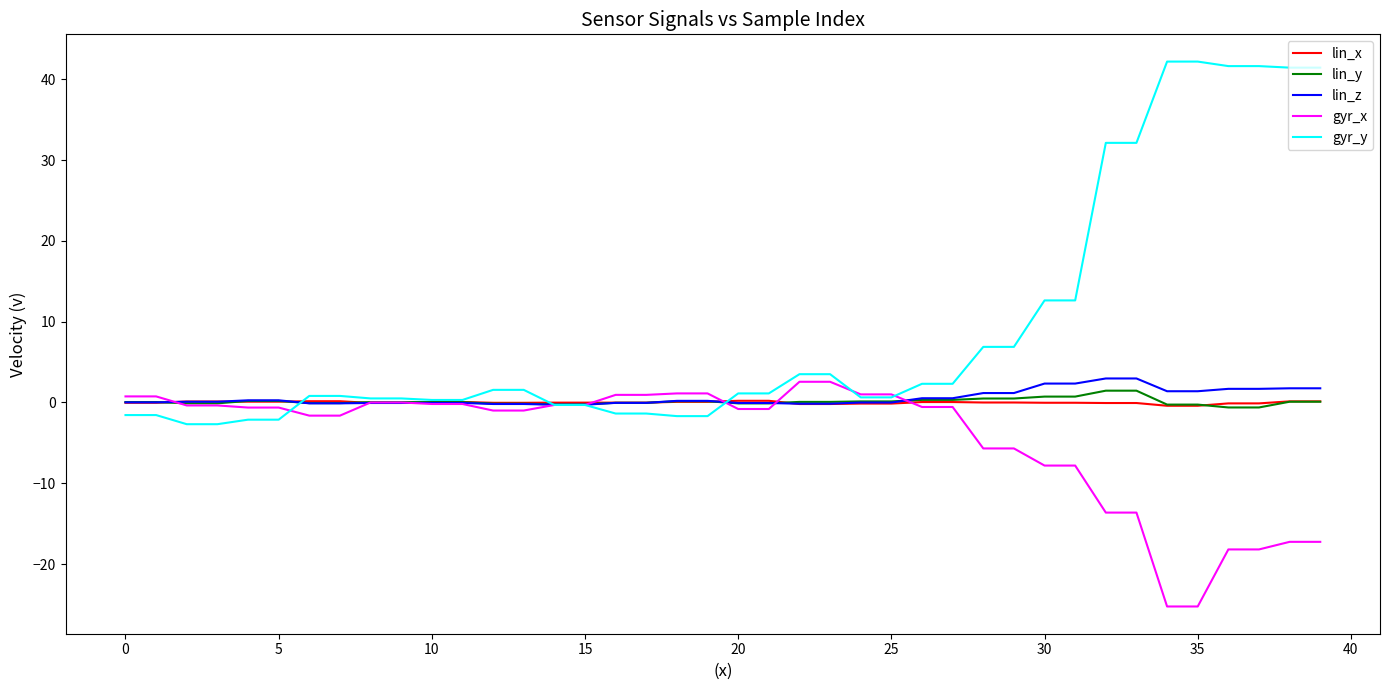

What is the maximum value for lin_z?

3.0